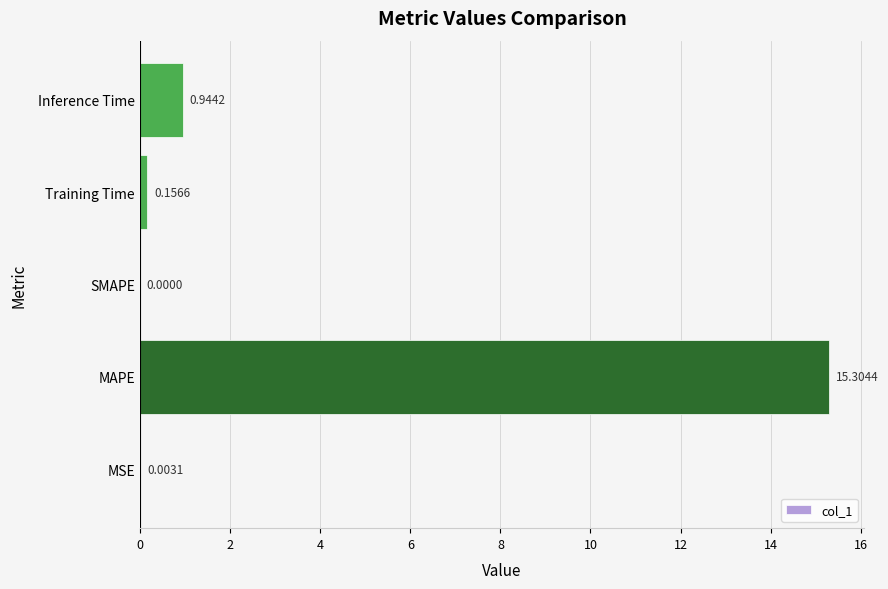

Which category has the highest value across all series?

MAPE